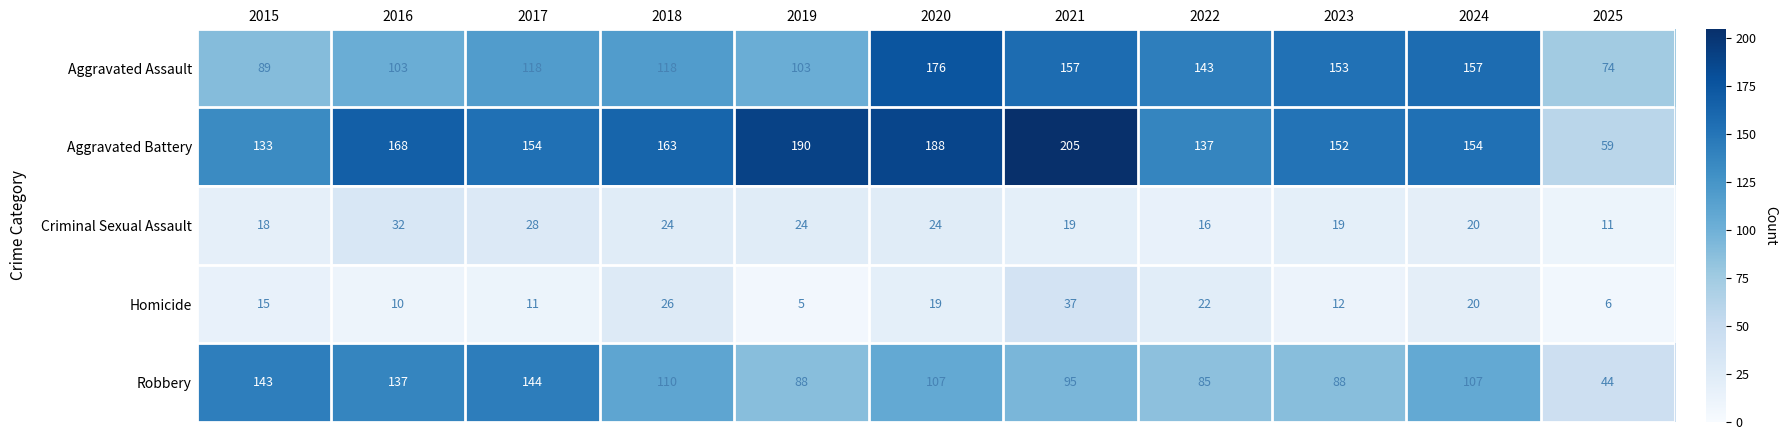

The Homicide series shows 20 at 2024. True or false?

True